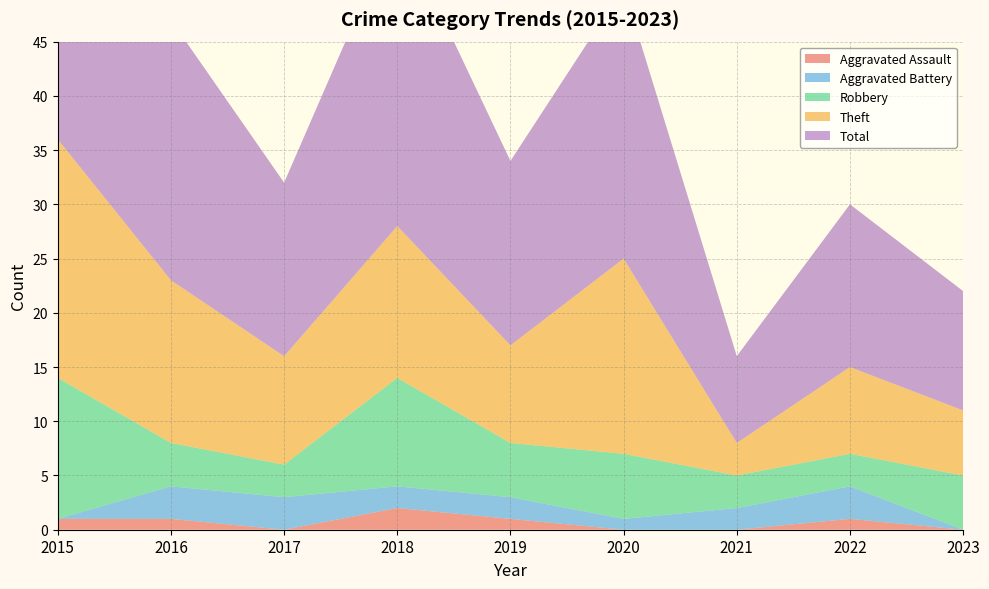

Reading left to right, extract all data points from this chart.

Aggravated Assault: 1	1	0	2	1	0	0	1	0
Aggravated Battery: 0	3	3	2	2	1	2	3	0
Robbery: 13	4	3	10	5	6	3	3	5
Theft: 22	15	10	14	9	18	3	8	6
Total: 36	24	16	28	17	25	8	15	11